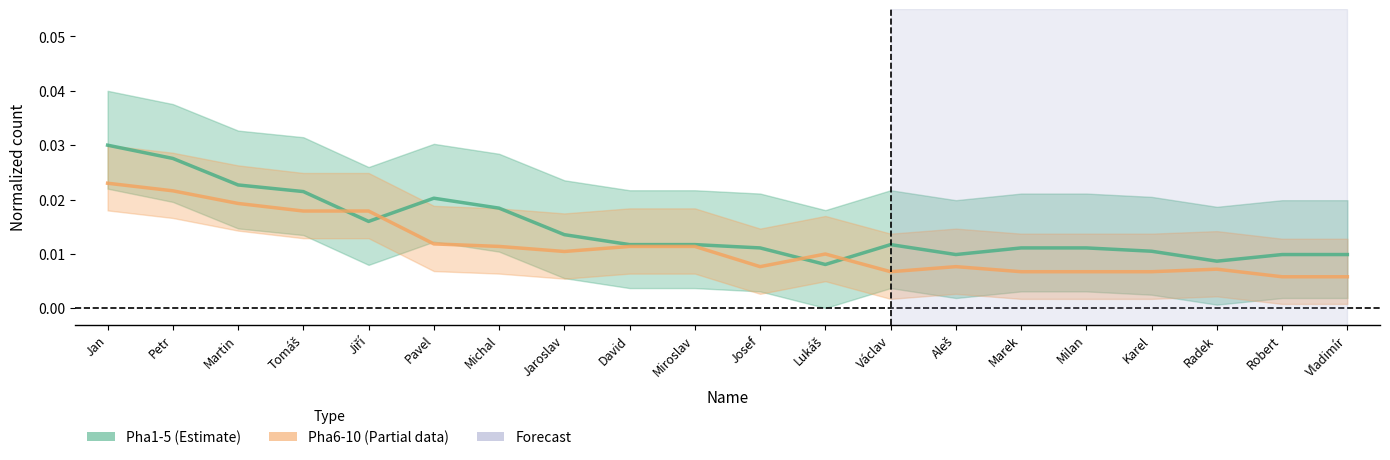

At how many categories does at least one series exceed 0?

20